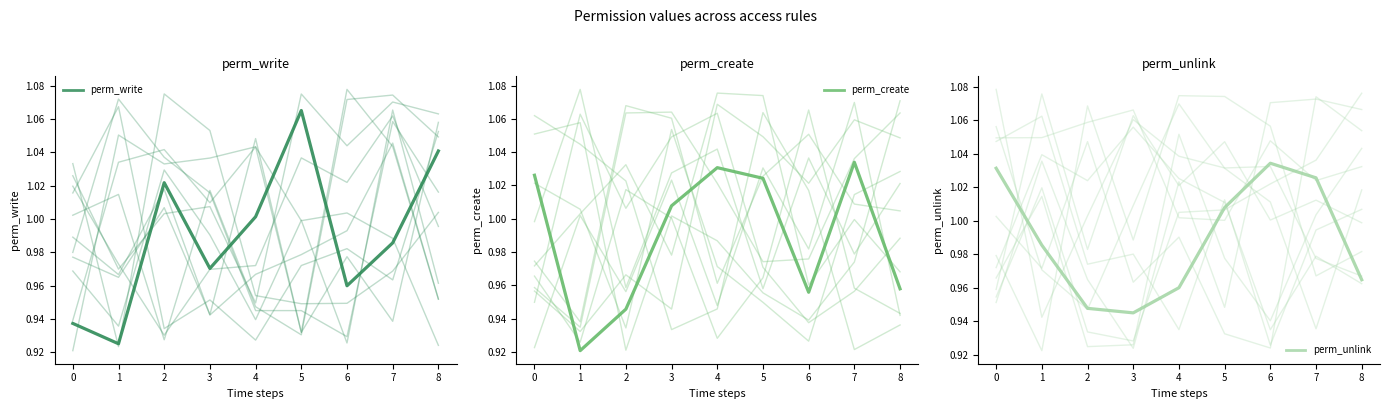

What is the sum of the perm_write values at 4 and 1?

1.9